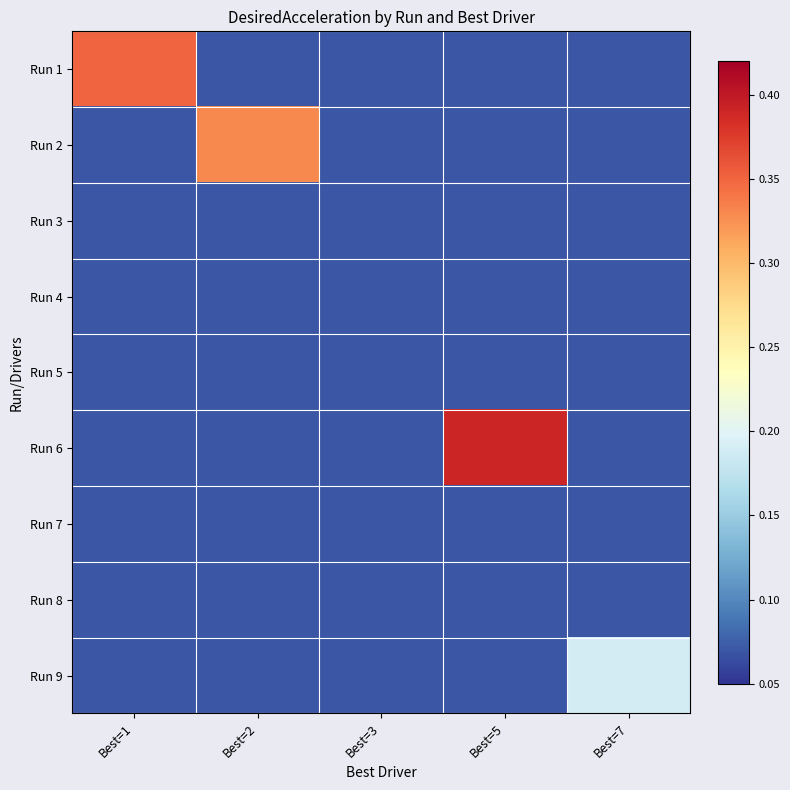

Rank the series by their maximum value, from lowest to highest.

Run 3, Run 4, Run 5, Run 7, Run 8, Run 9, Run 2, Run 1, Run 6